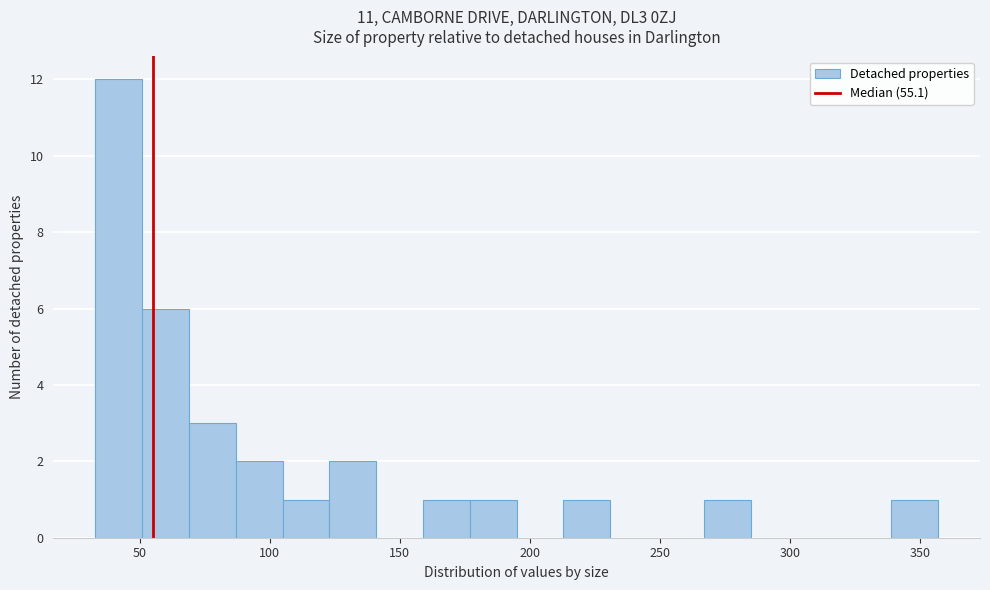

Around what value on the x-axis is the tallest bar? Give the approximate position of its centre, as read against the axis.

40